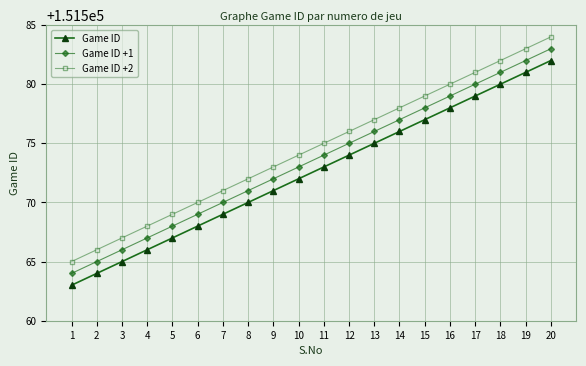

What is the sum of the Game ID +1 values at 6 and 16?

303148